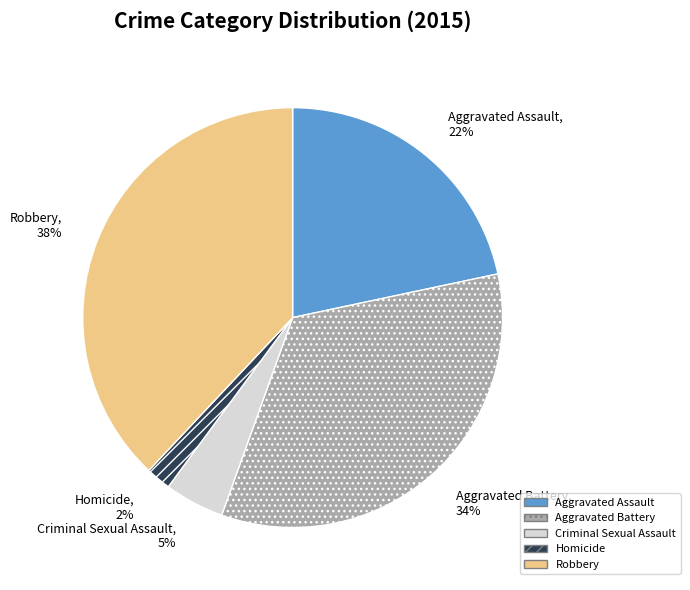

Approximately how many times larger is the value at Criminal Sexual Assault compared to Robbery?

0.1